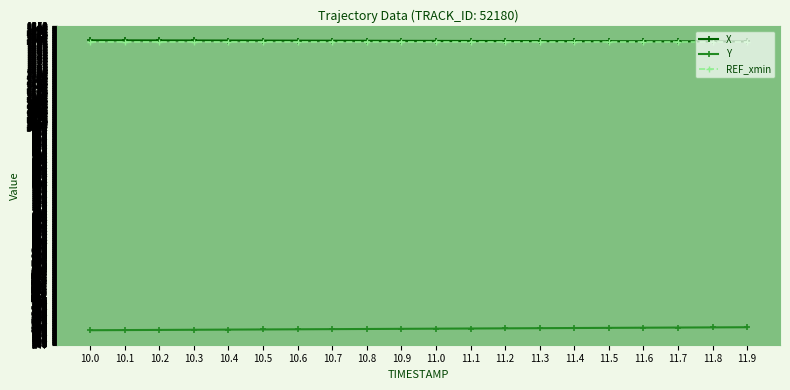

What is the difference between the highest and lowest values at 11.7?

993.4